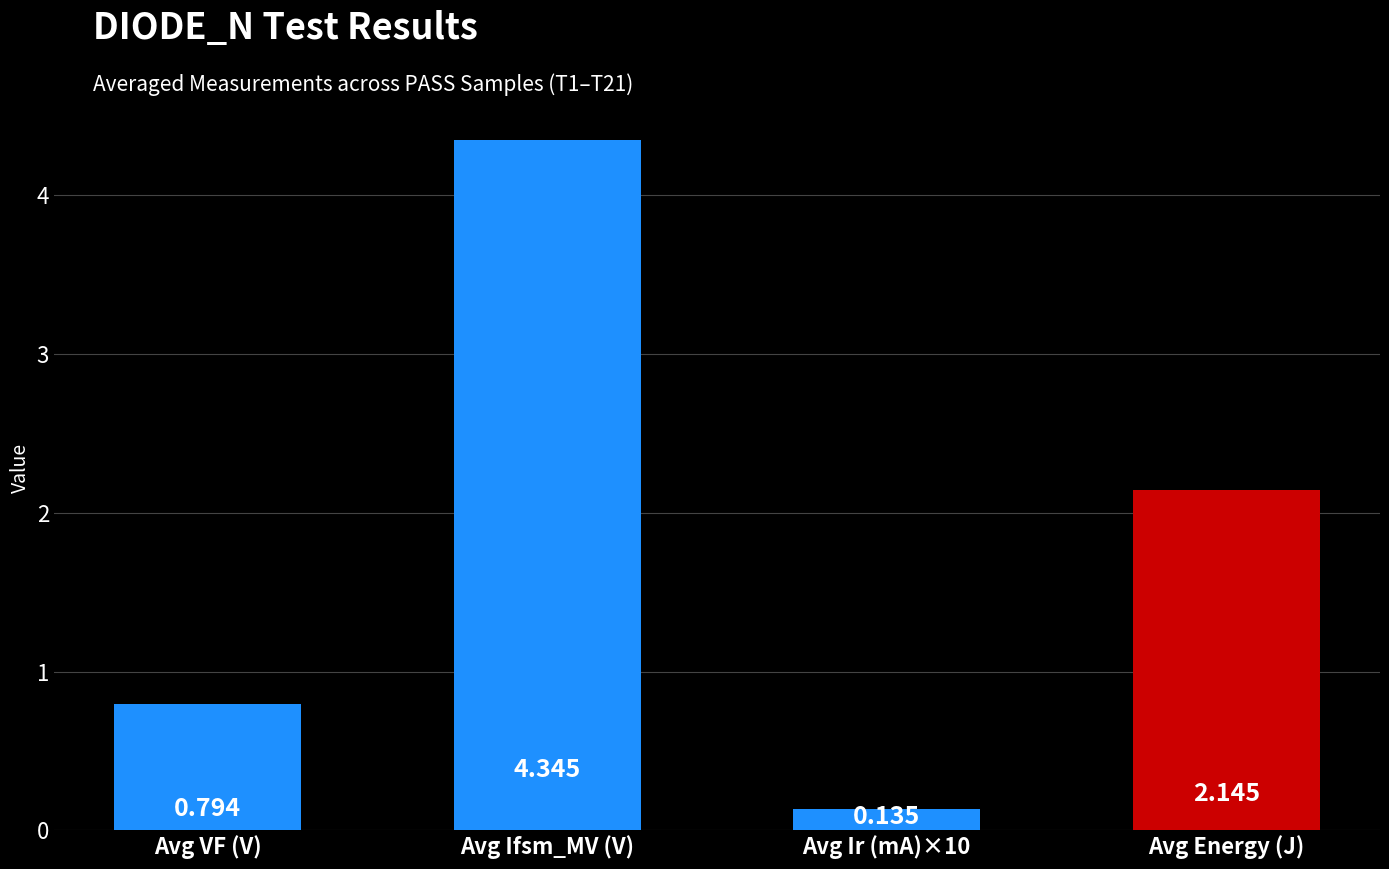

Which category has the highest value across all series?

Avg Ifsm_MV (V)